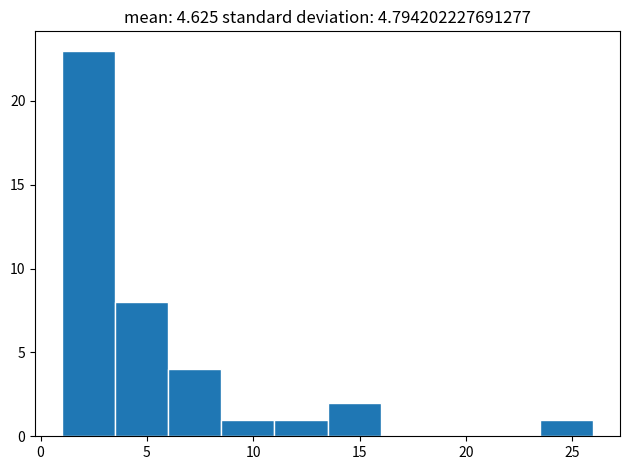

Over which range of the x-axis is the bar tallest?

1.0 to 3.5